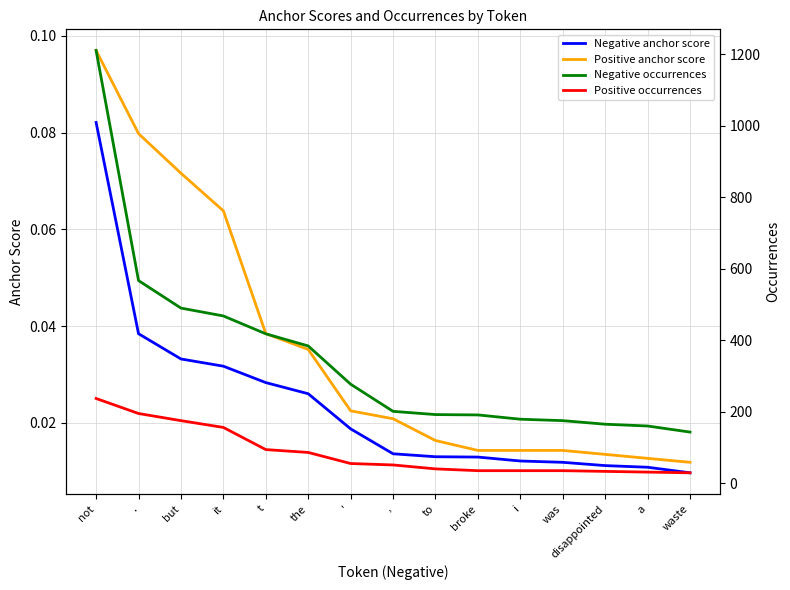

True or false: Positive anchor score has more than 2 interior local peaks.

False